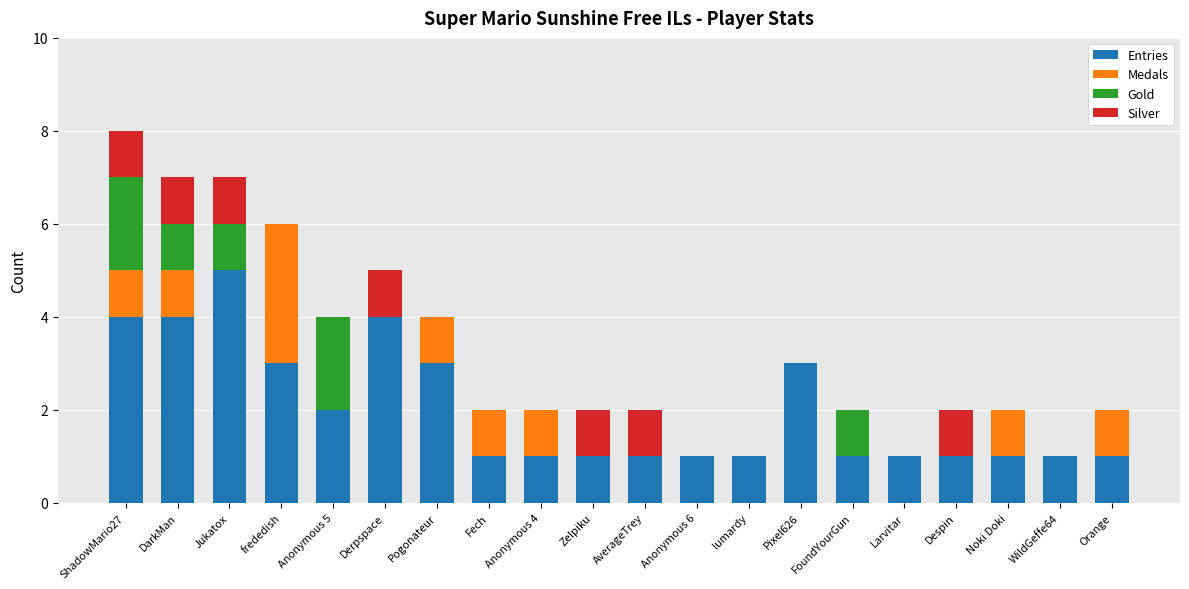

At which label does Entries reach its peak?

Jukatox